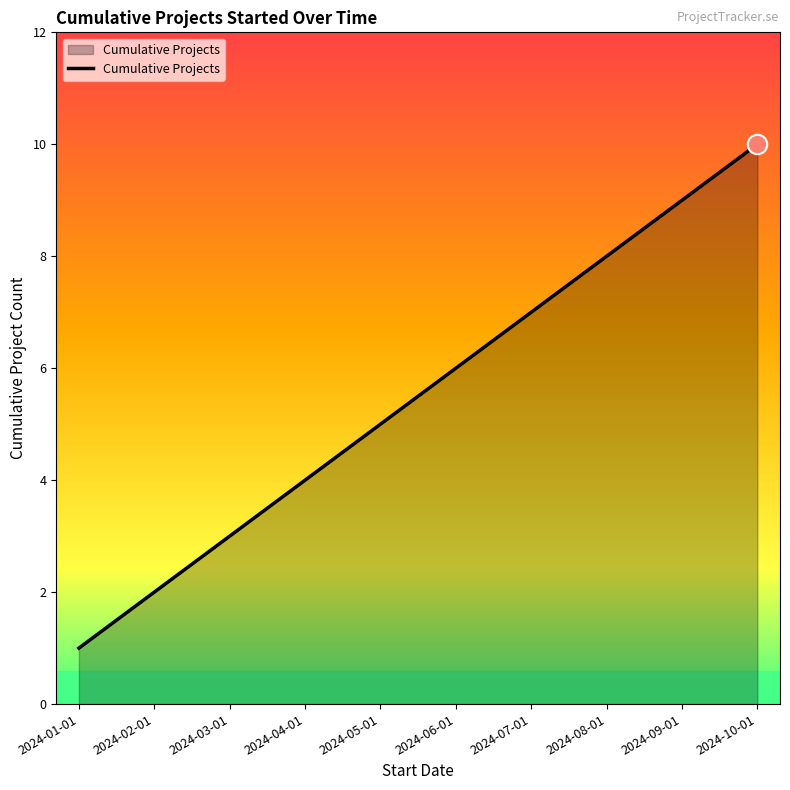

What is the maximum value shown in the chart?

10